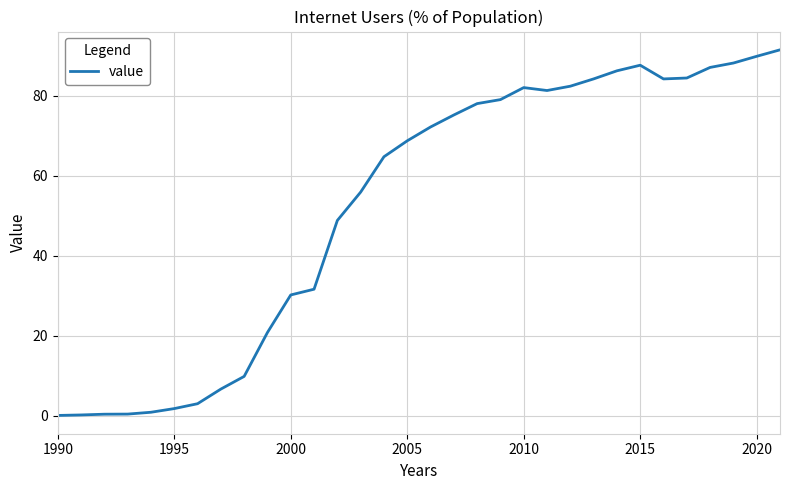

What is the greatest value displayed?

91.4